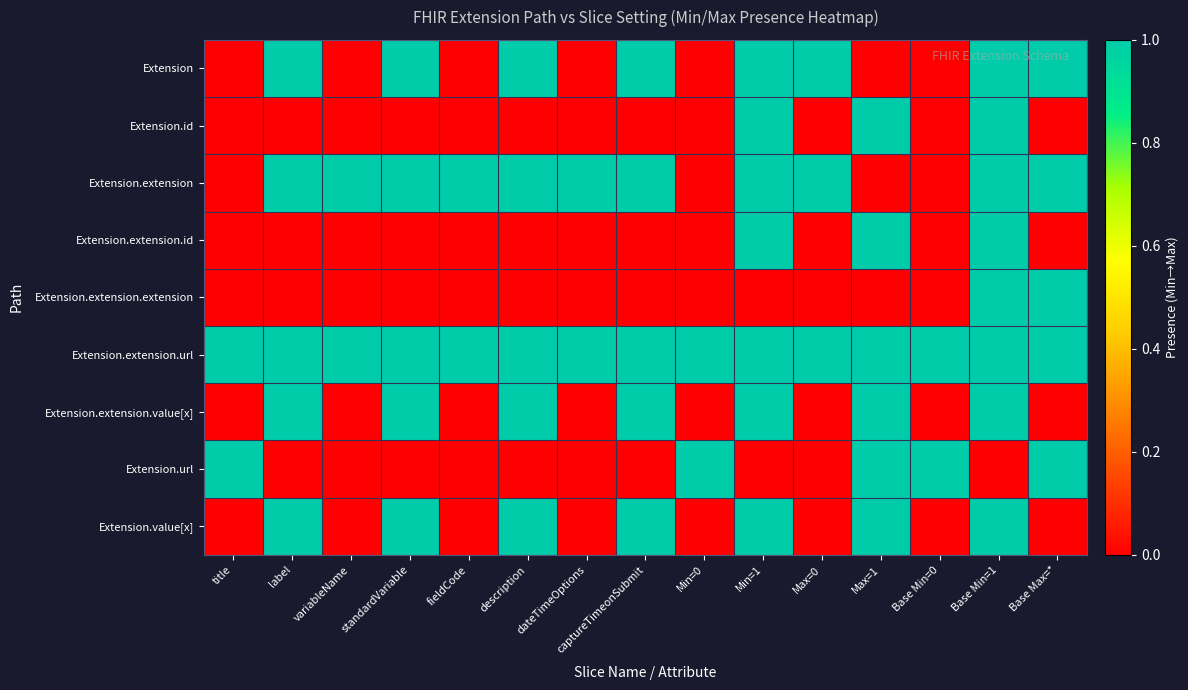

What is the difference between the highest and lowest values at title?

1